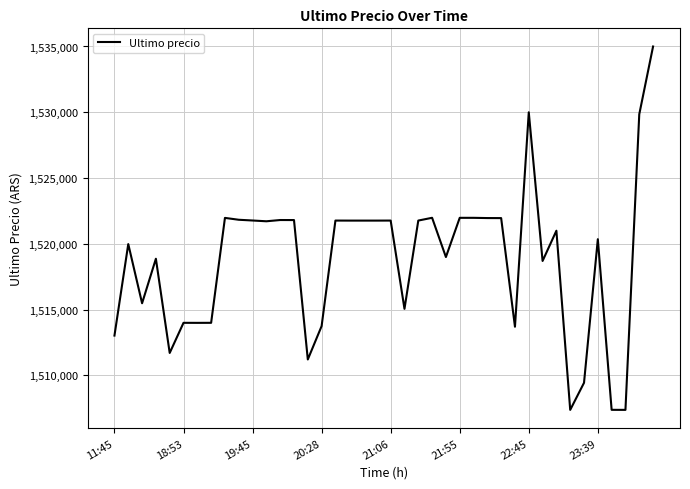

Is this an area chart (filled region under the line)?

No